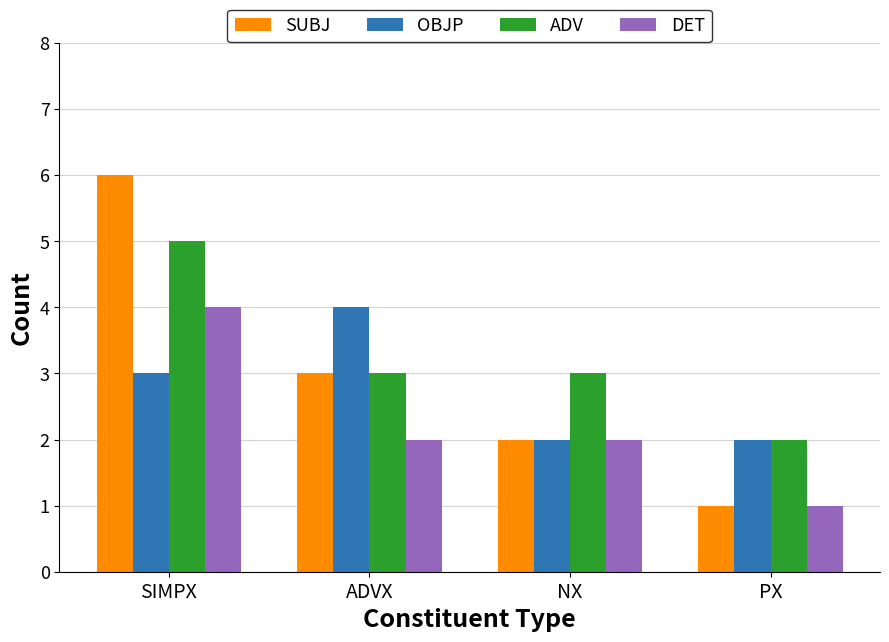

What is the average value of the ADV series?

3